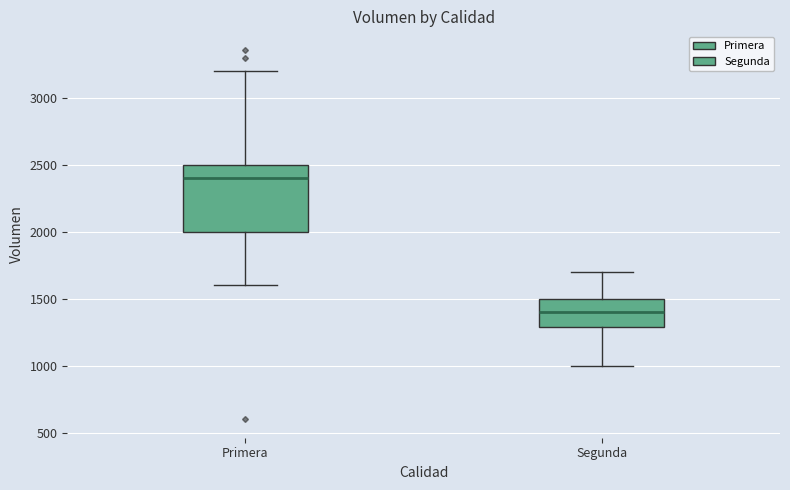

Where does the upper whisker of the box for Segunda end on the y-axis? The values are not printed on the chart, so give them approximately, as read against the axis.

1700